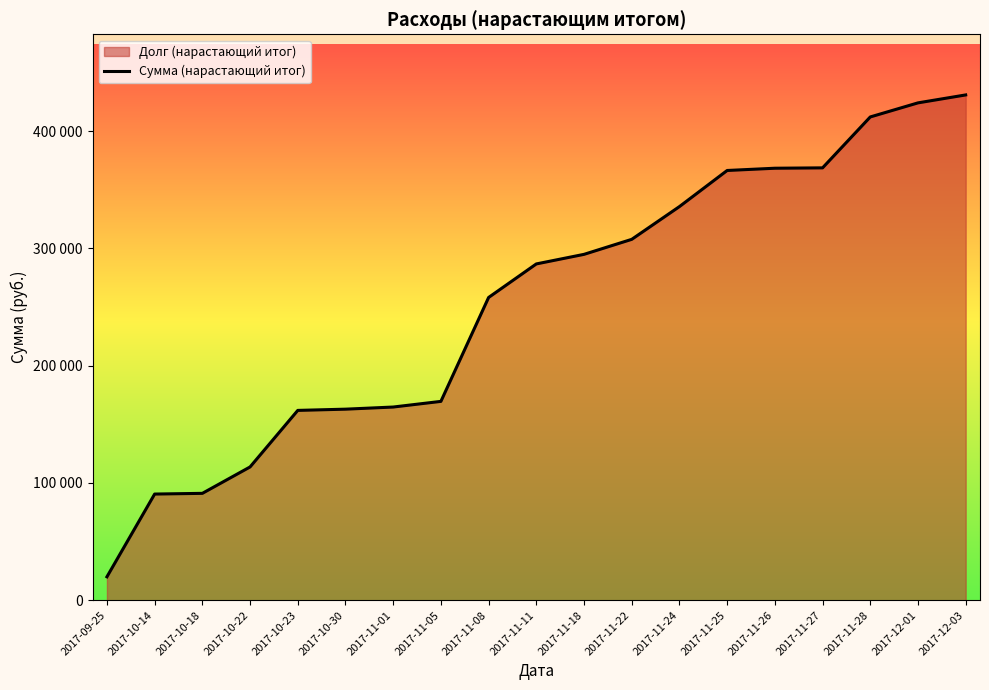

What is the difference between the second highest and minimum values?

404023